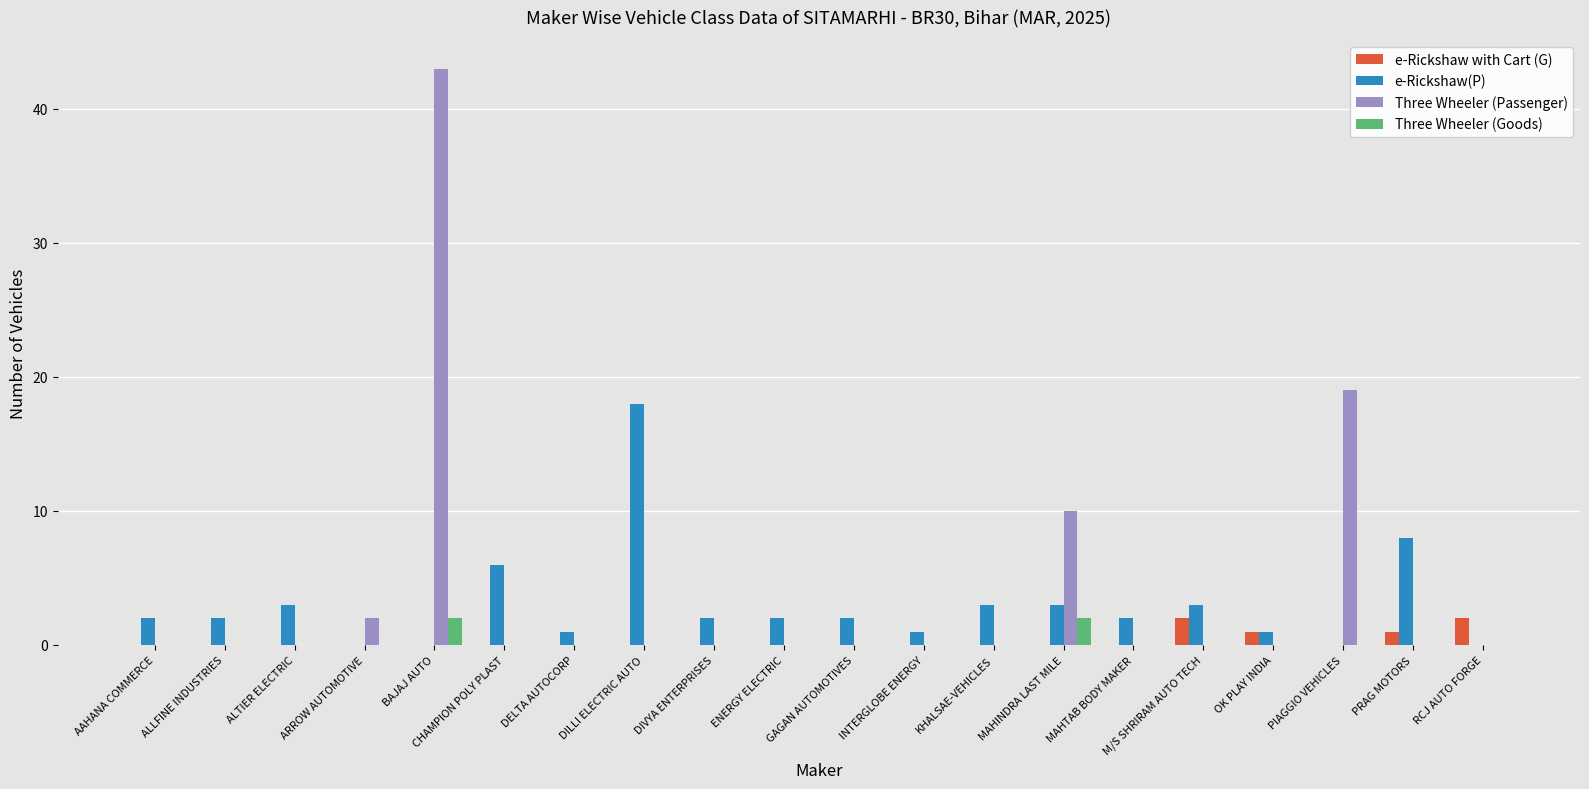

What are all the series names shown in the legend?

e-Rickshaw with Cart (G), e-Rickshaw(P), Three Wheeler (Passenger), Three Wheeler (Goods)